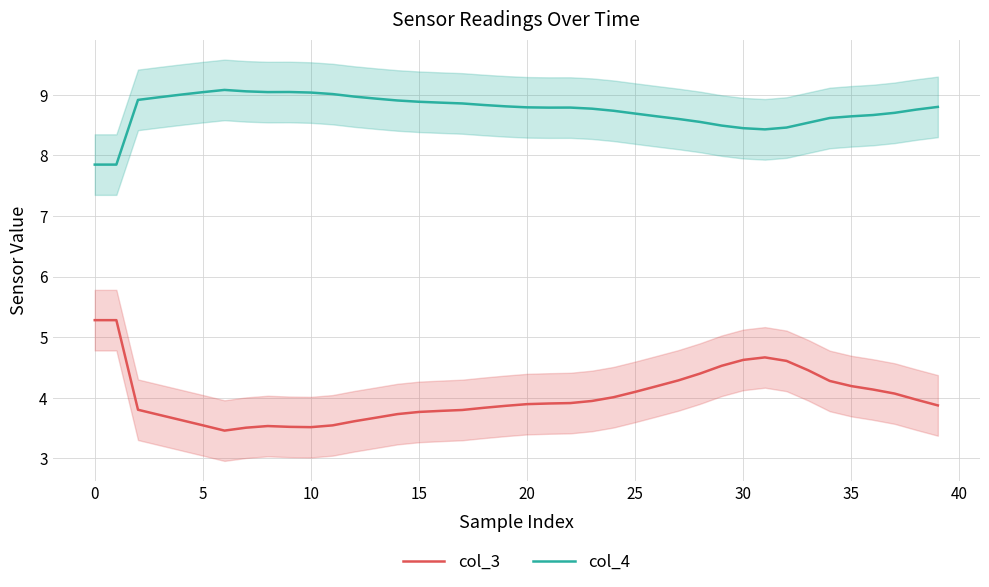

How many interior local valleys does the col_4 series have?

3